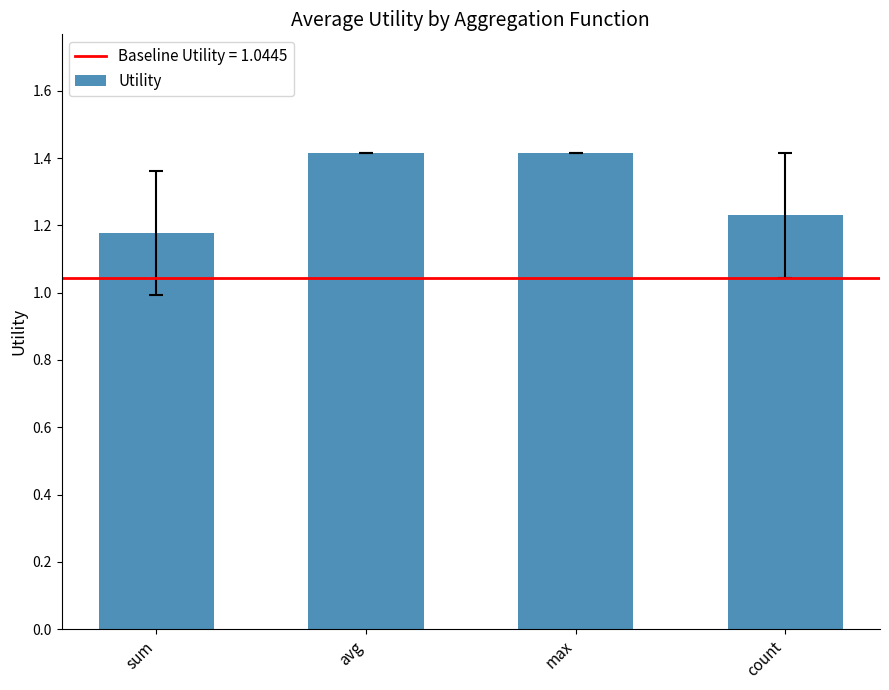

What position from the right is max?

2